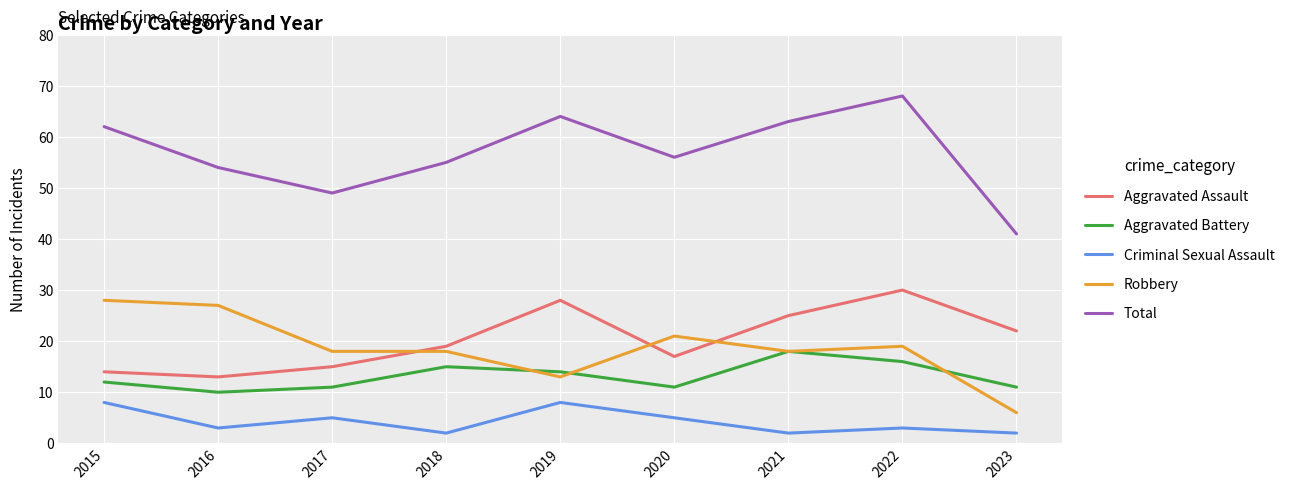

Reading left to right, extract all data points from this chart.

Aggravated Assault: 2015=14	2016=13	2017=15	2018=19	2019=28	2020=17	2021=25	2022=30	2023=22
Aggravated Battery: 2015=12	2016=10	2017=11	2018=15	2019=14	2020=11	2021=18	2022=16	2023=11
Criminal Sexual Assault: 2015=8	2016=3	2017=5	2018=2	2019=8	2020=5	2021=2	2022=3	2023=2
Robbery: 2015=28	2016=27	2017=18	2018=18	2019=13	2020=21	2021=18	2022=19	2023=6
Total: 2015=62	2016=54	2017=49	2018=55	2019=64	2020=56	2021=63	2022=68	2023=41